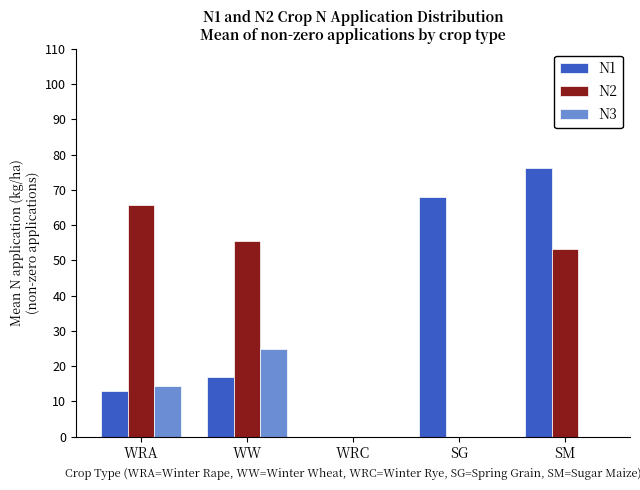

What is the difference between the N2 values at WW and SG?

55.4